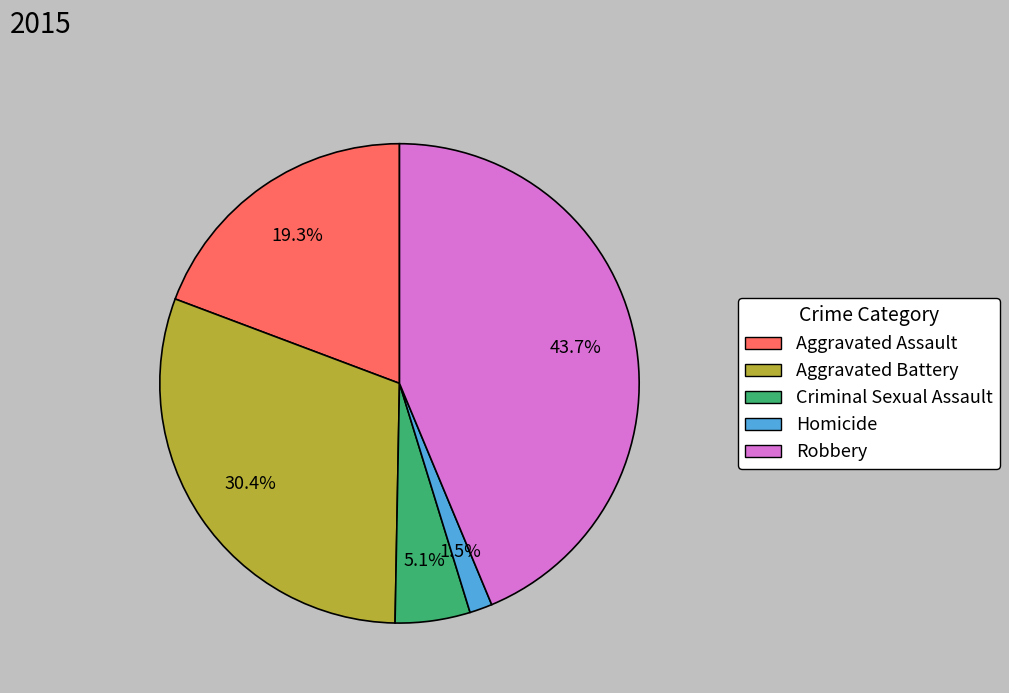

Which category has the smallest portion of the pie?

Homicide